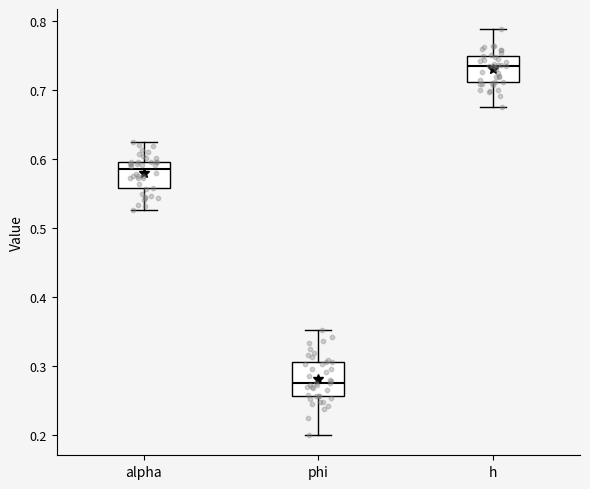

Where does the median line of the box for alpha sit on the y-axis? The values are not printed on the chart, so give them approximately, as read against the axis.

0.58